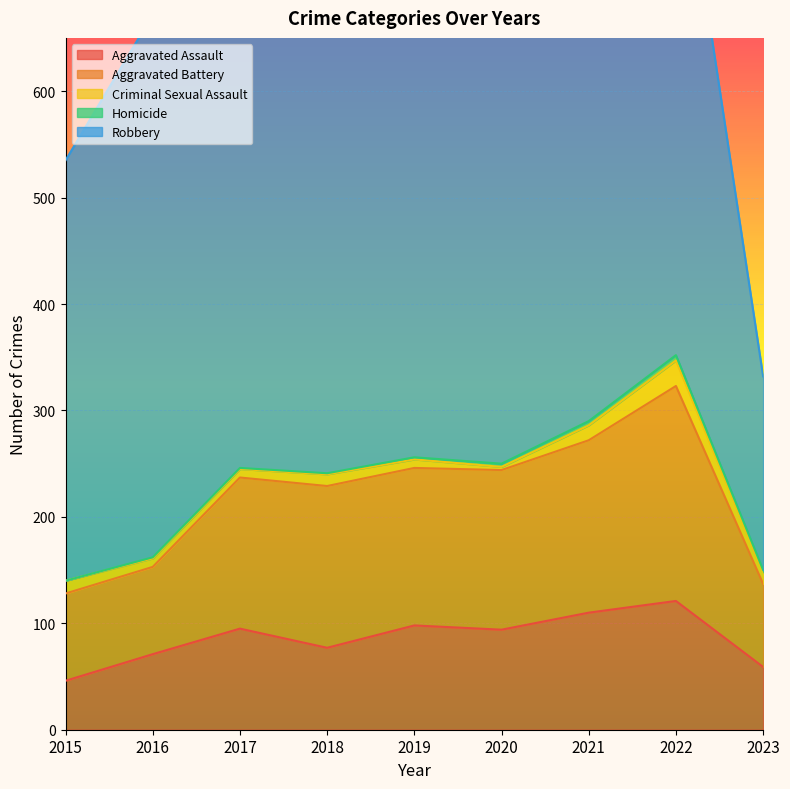

Where is the first local maximum for Criminal Sexual Assault?

2018